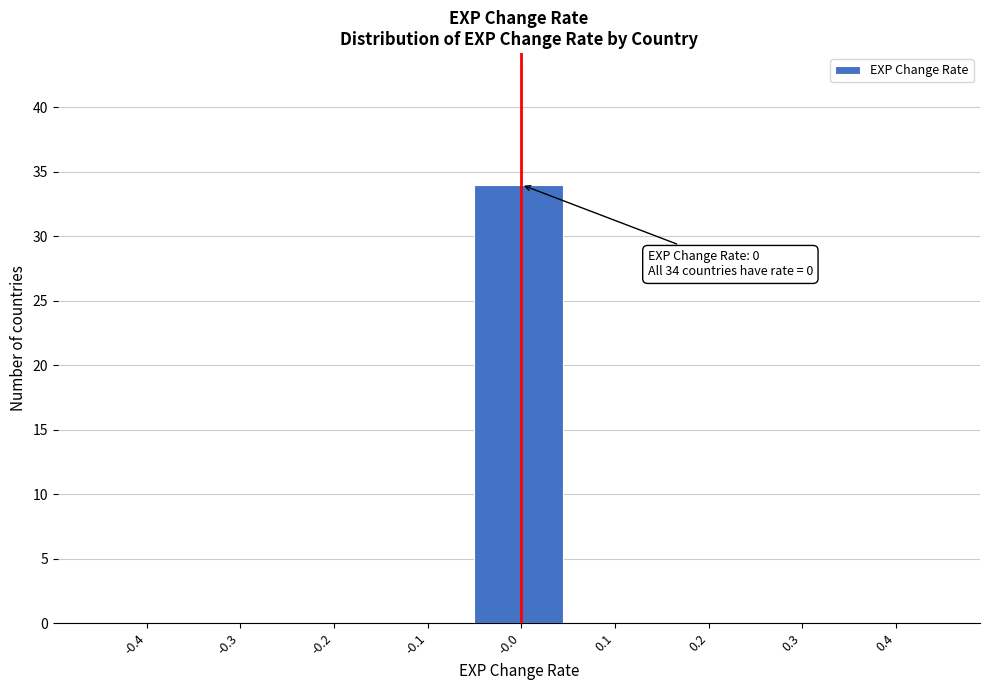

Reading left to right, extract all data points from this chart.

-0.4=0	-0.3=0	-0.2=0	-0.1=0	-0.0=34	0.1=0	0.2=0	0.3=0	0.4=0